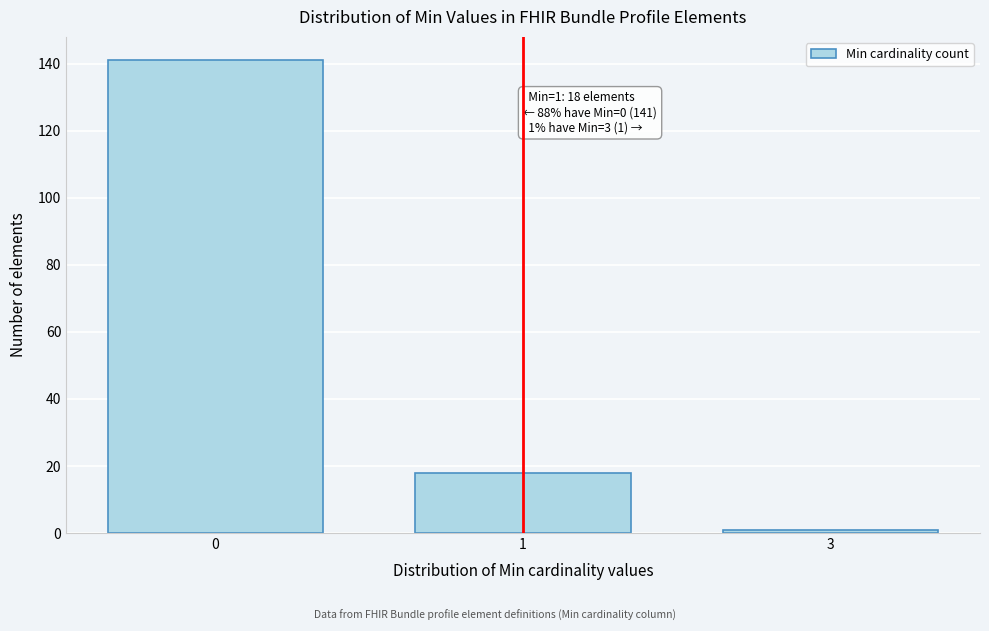

Reading right to left, transcribe all the data shown in this chart.

3=1	1=18	0=141